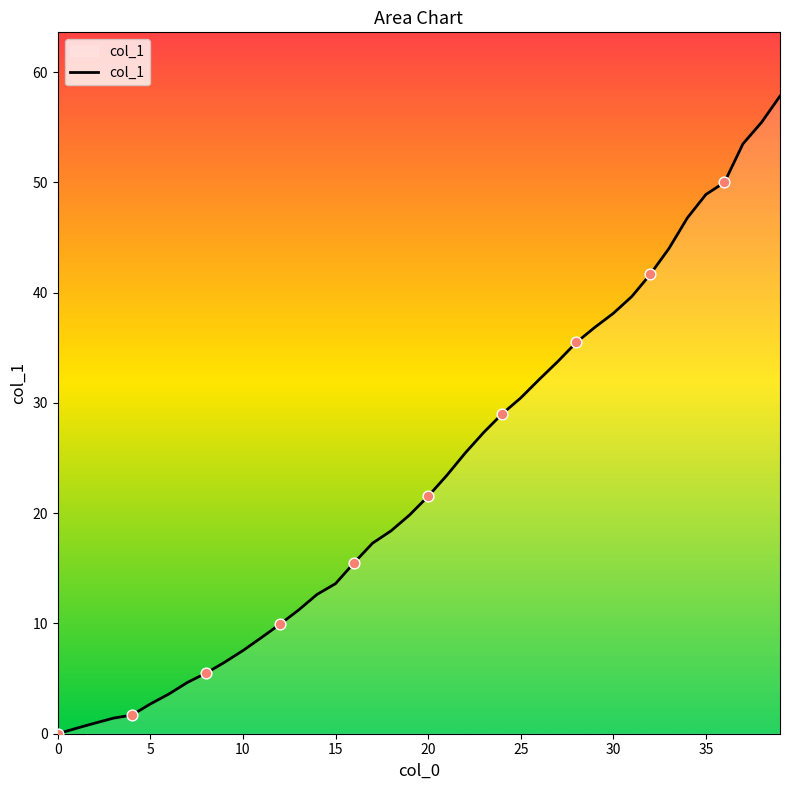

What is the difference between the maximum and minimum values?

57.8